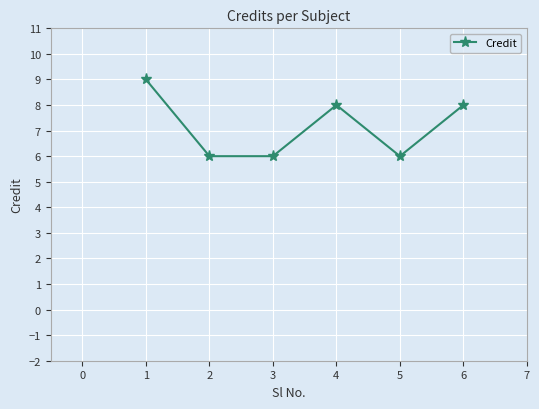

Count the number of data series in this chart.

1